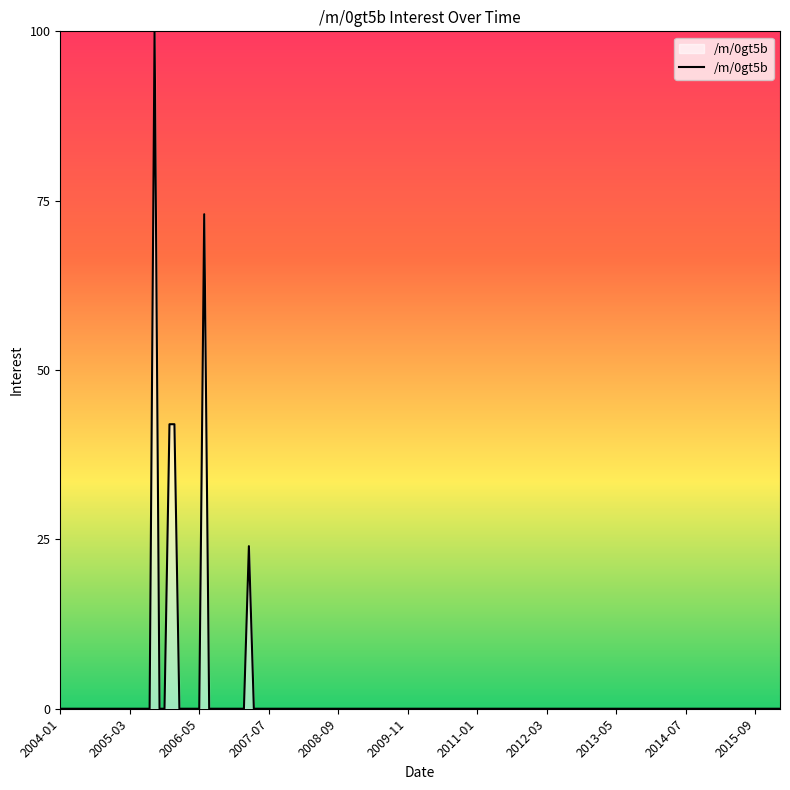

What is the difference between the maximum and minimum values?

100